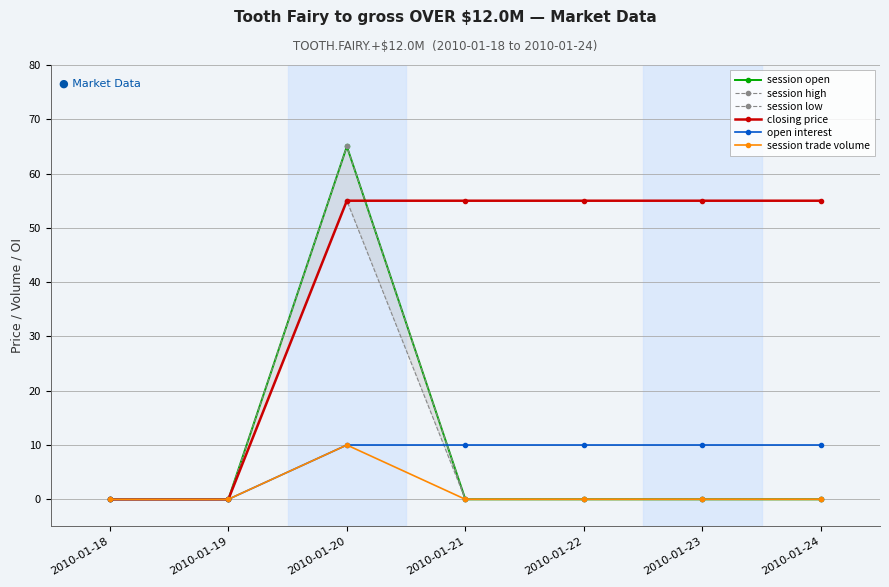

What is the sum of all session trade volume values?

10